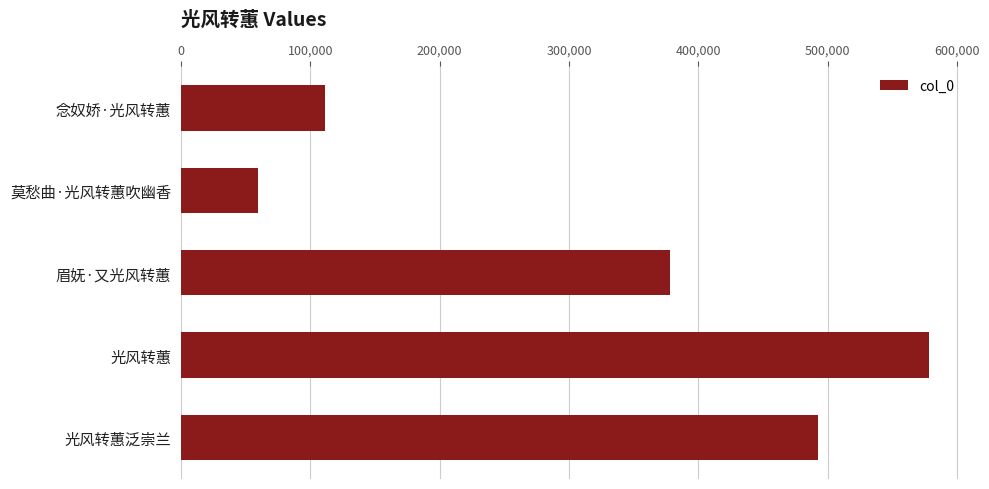

What value does the data have at 光风转蕙泛崇兰, to the nearest 100?

492800